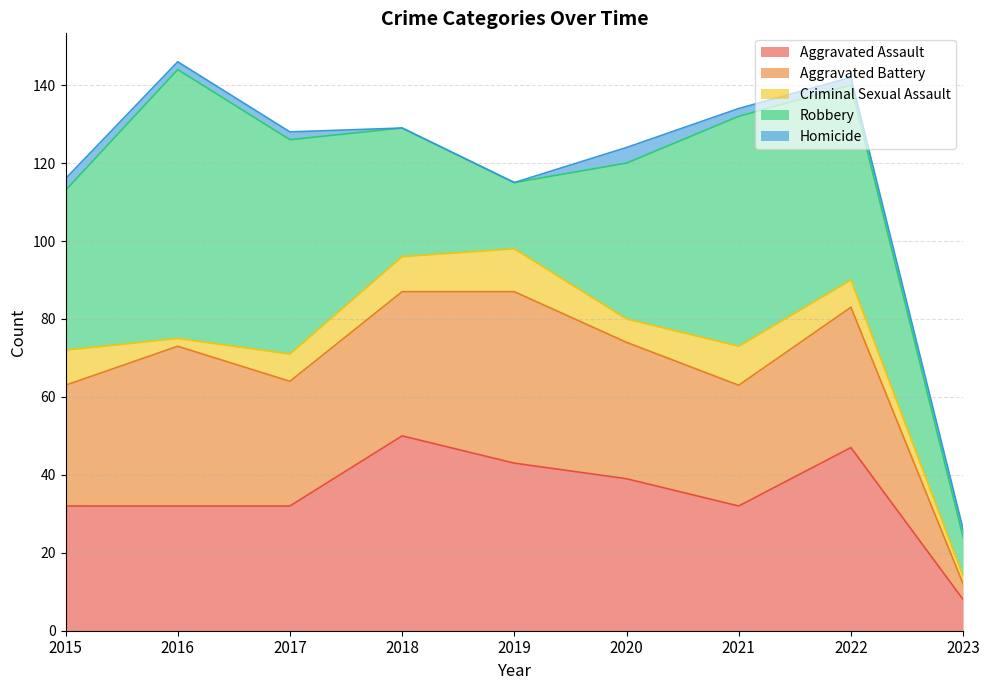

What is the value of the Robbery point at the 7th from the left?

59